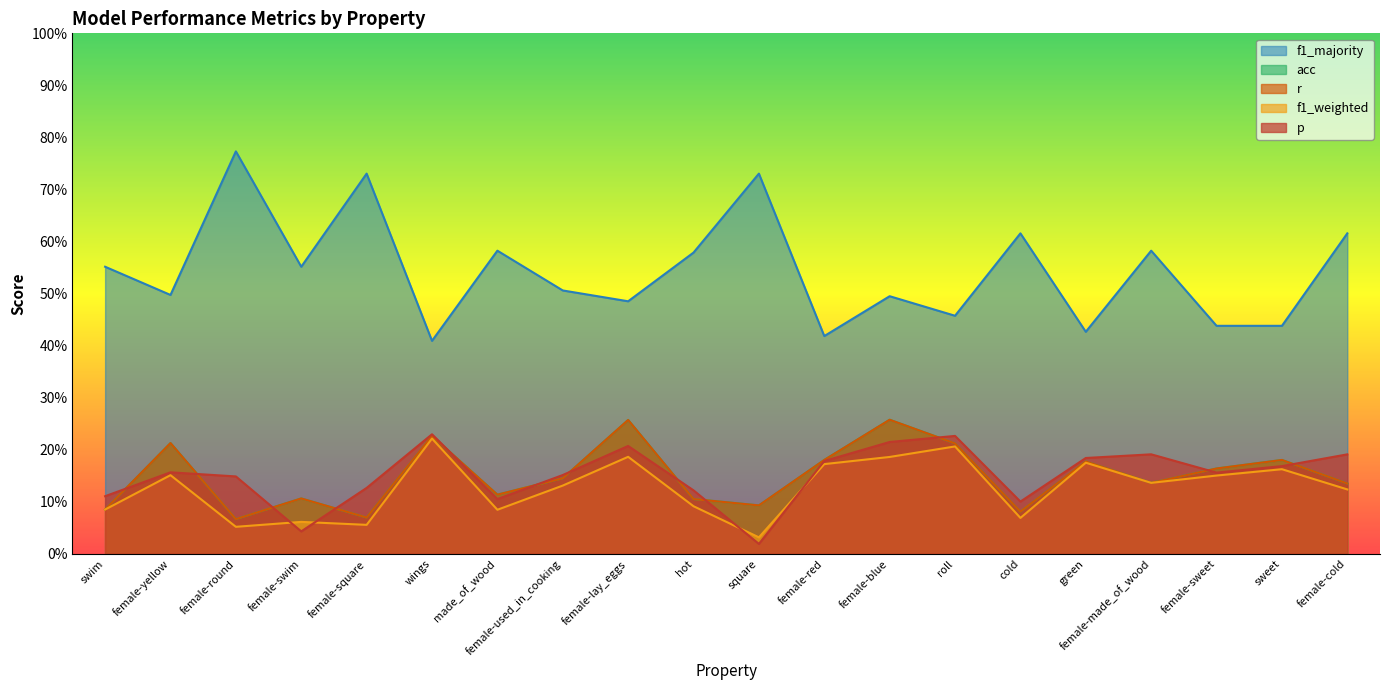

What is the lowest value of the acc series?

0.1